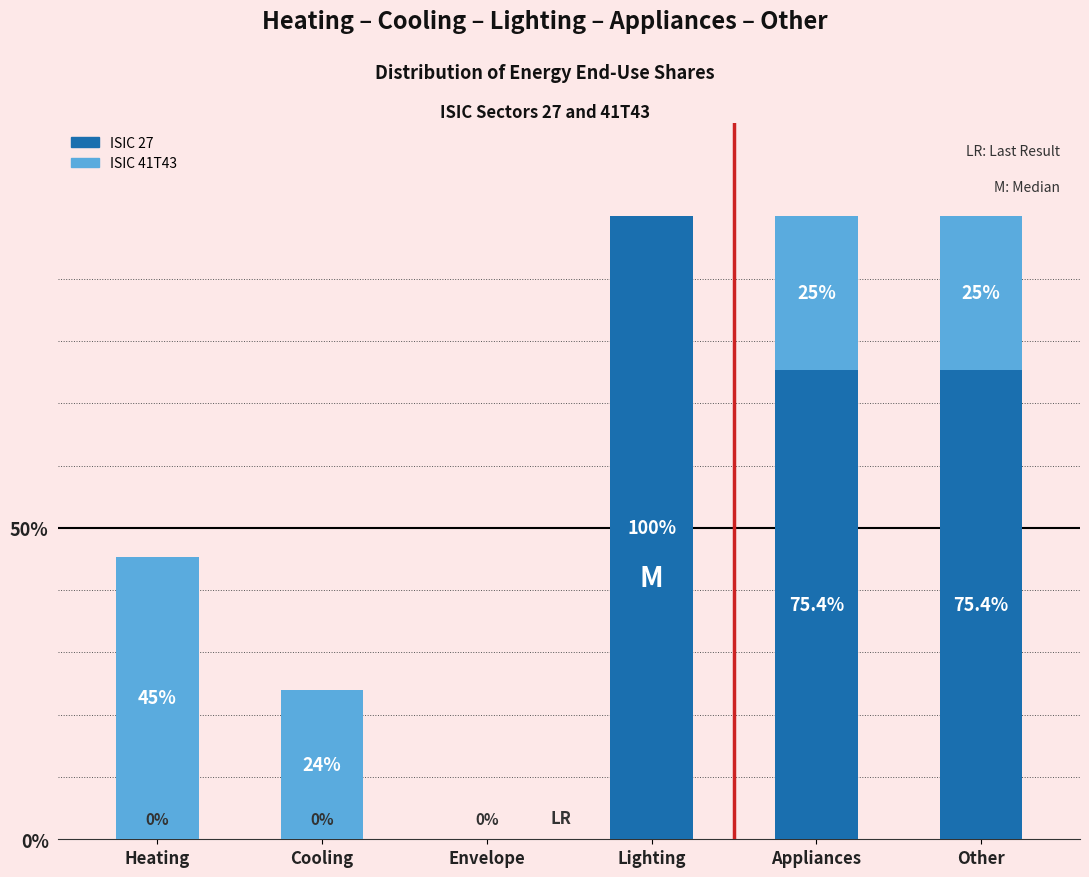

What is the label of the 1st bar from the right?

Other